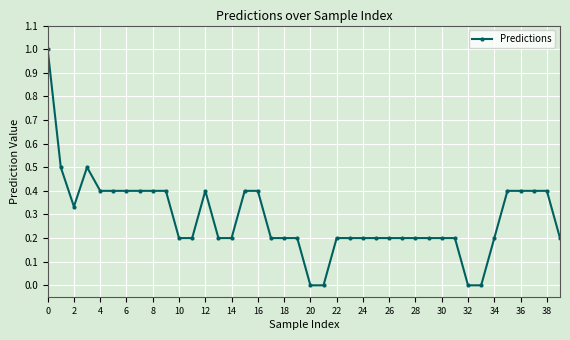

What is the sum of all values?

11.3